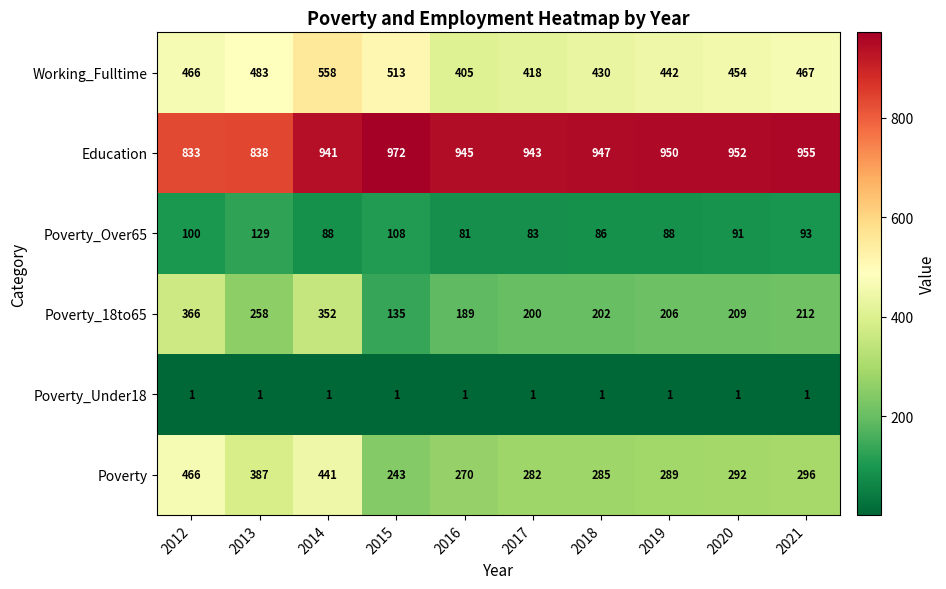

Where does the Poverty series first go above 292?

2012